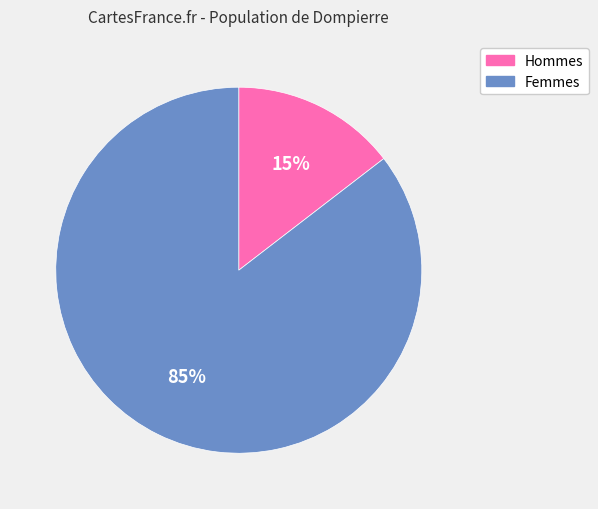

Is there a majority slice in this chart?

Yes